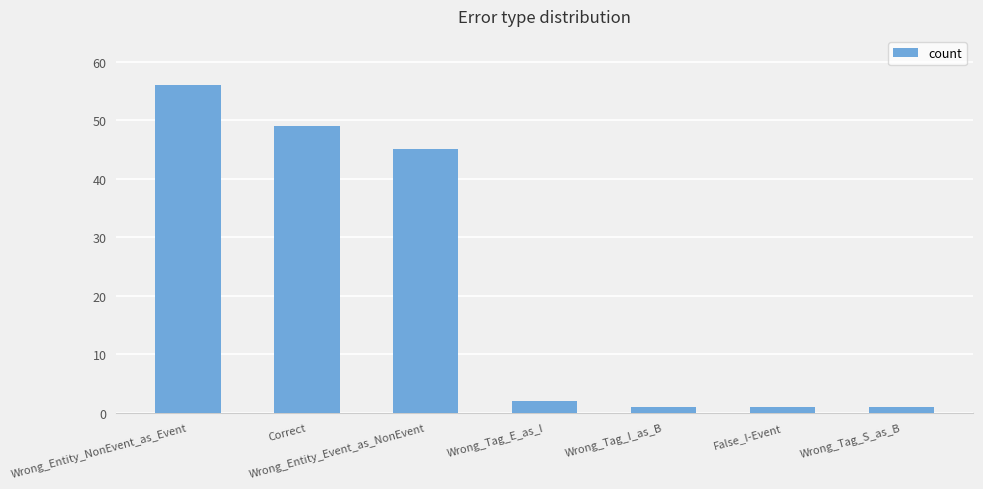

Where does the data first go above 2?

Wrong_Entity_NonEvent_as_Event